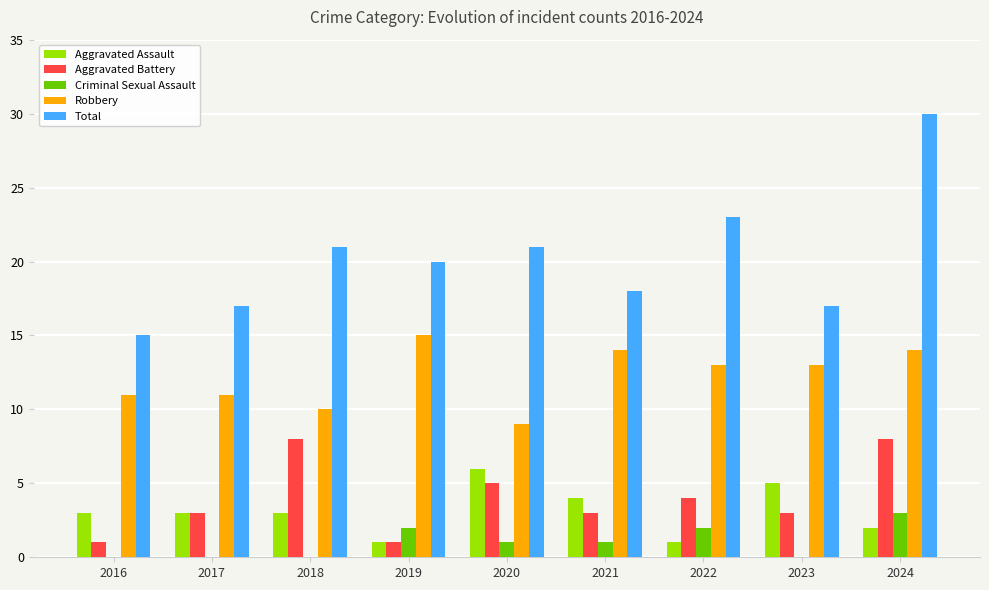

Reading right to left, extract all data points from this chart.

Aggravated Assault: 2	5	1	4	6	1	3	3	3
Aggravated Battery: 8	3	4	3	5	1	8	3	1
Criminal Sexual Assault: 3	0	2	1	1	2	0	0	0
Robbery: 14	13	13	14	9	15	10	11	11
Total: 30	17	23	18	21	20	21	17	15